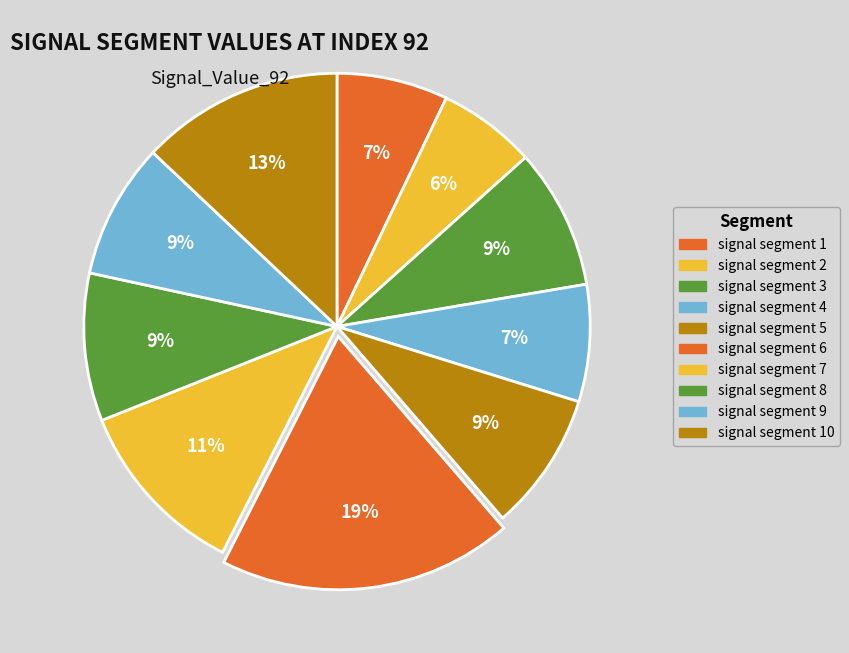

Which category has the smallest portion of the pie?

signal segment 2